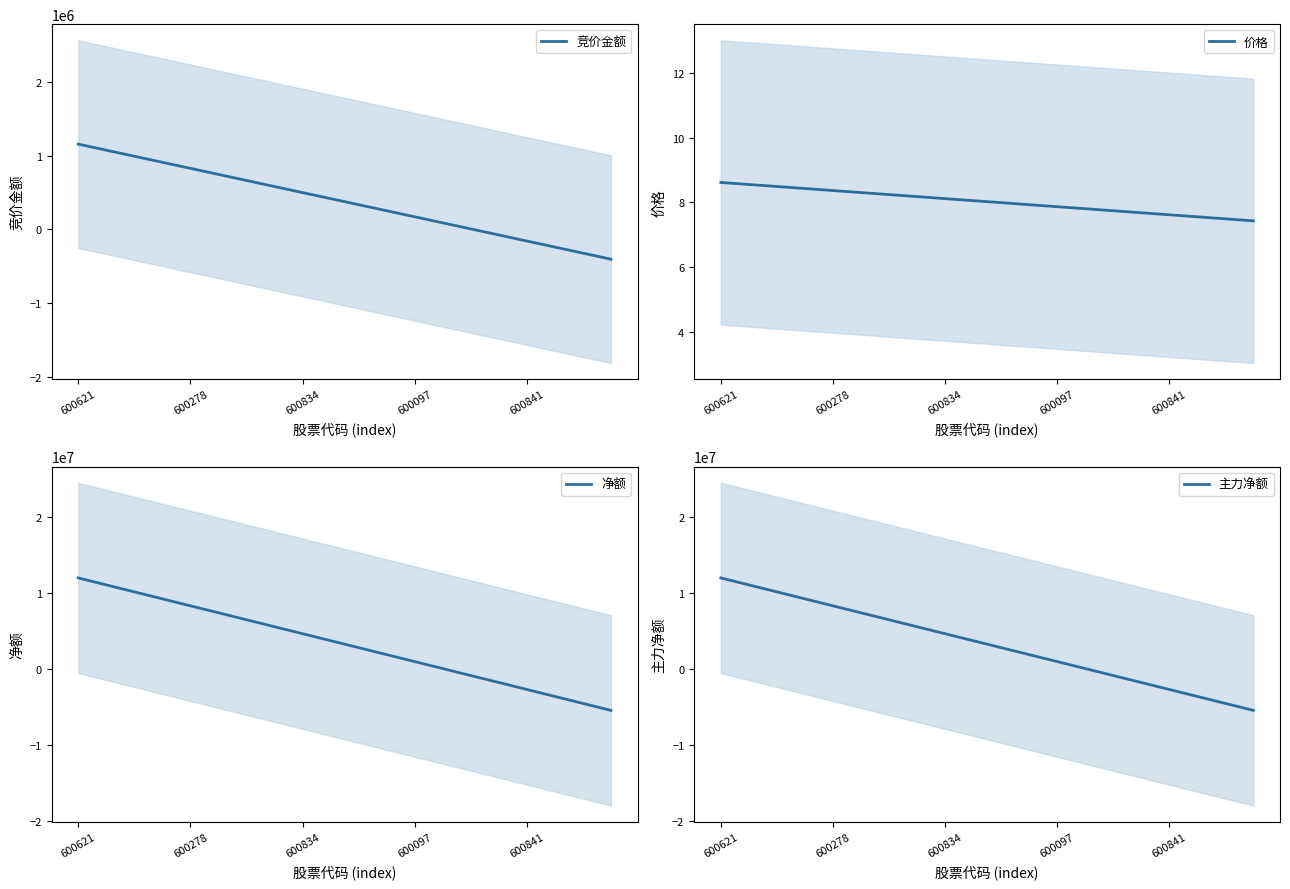

The 主力净额 series shows 18616767.7 at 600621. True or false?

False